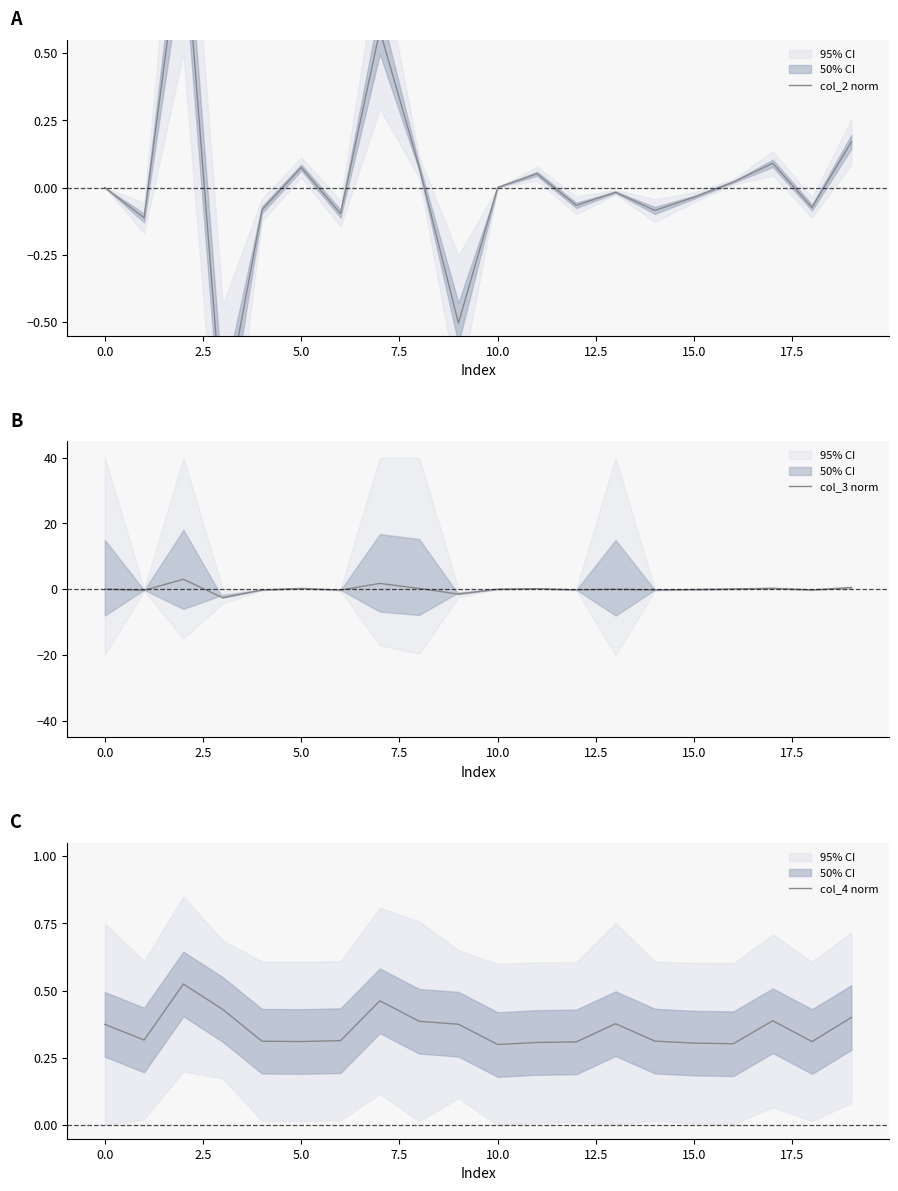

Which series ends up on top after the final intersection of col_4 norm and col_3 norm?

col_3 norm